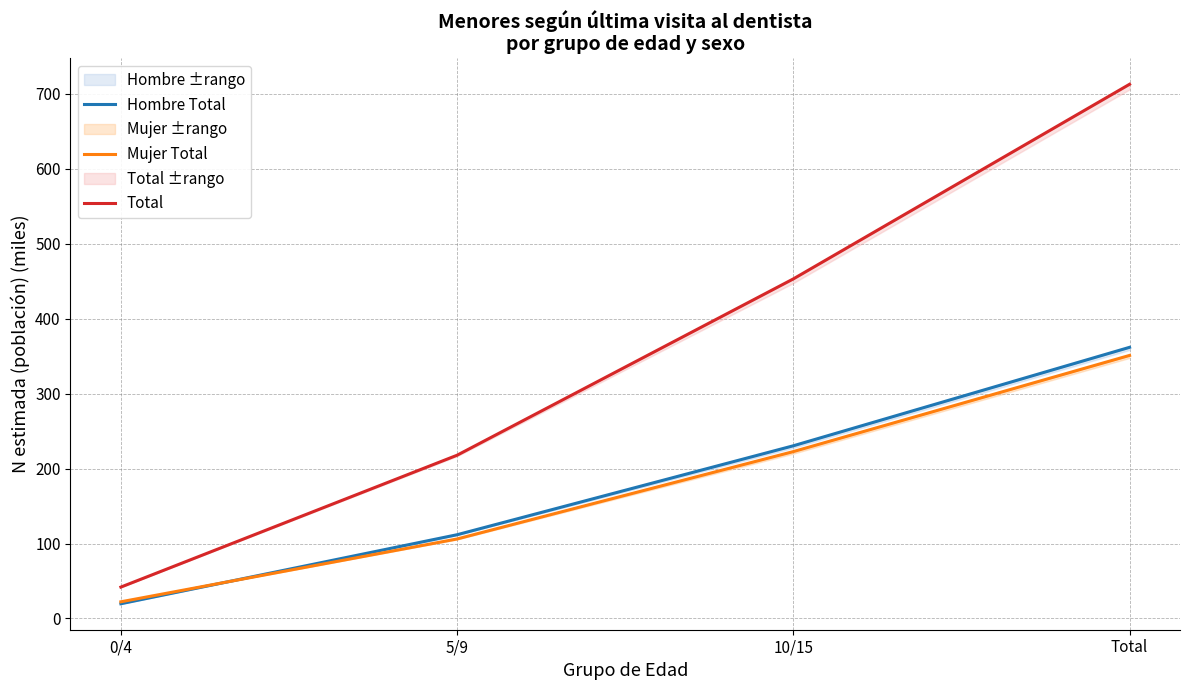

What is the label of the 4th point from the left?

Total